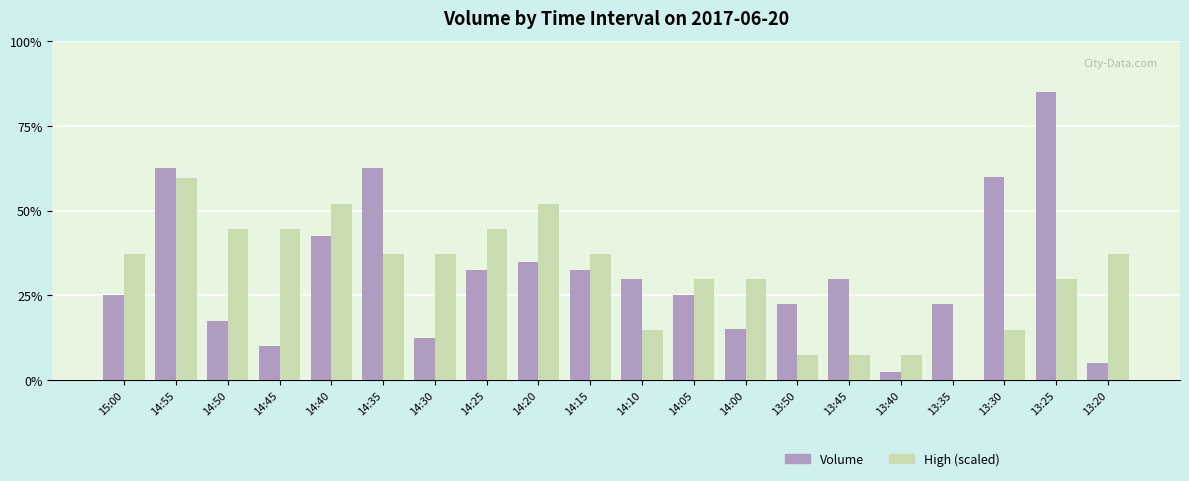

Where is High (scaled) nearest to the value 1190?

14:05